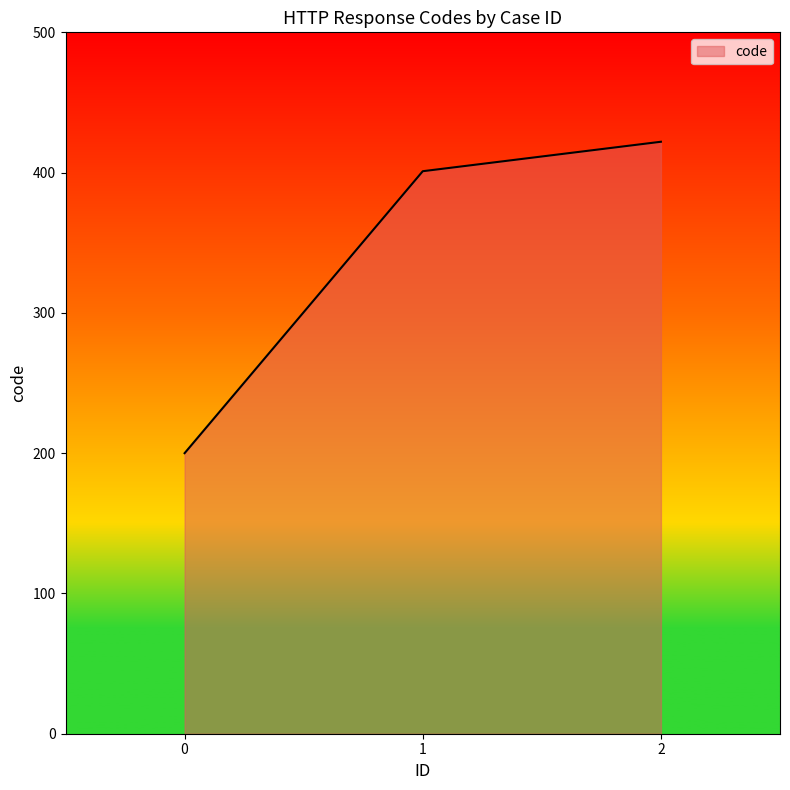

The chart shows a value of 401 at 1. True or false?

True